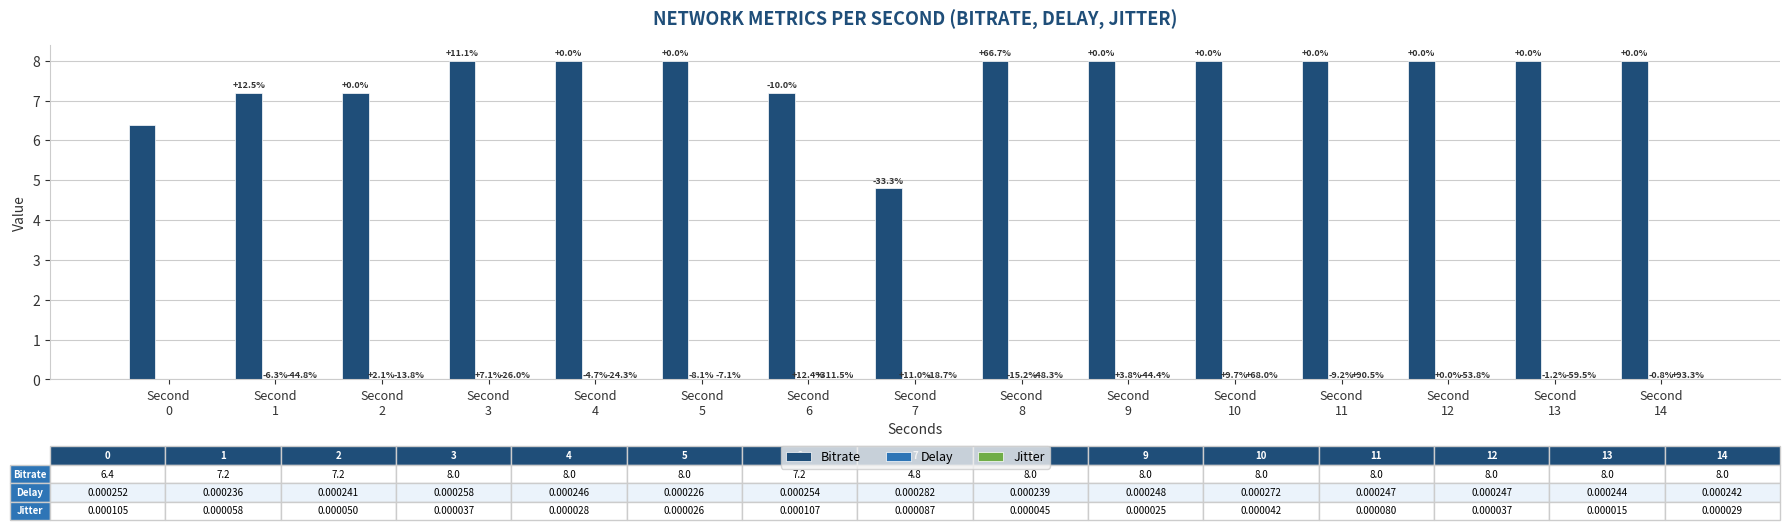

Which category has the lowest value in the Delay series?

Second
5